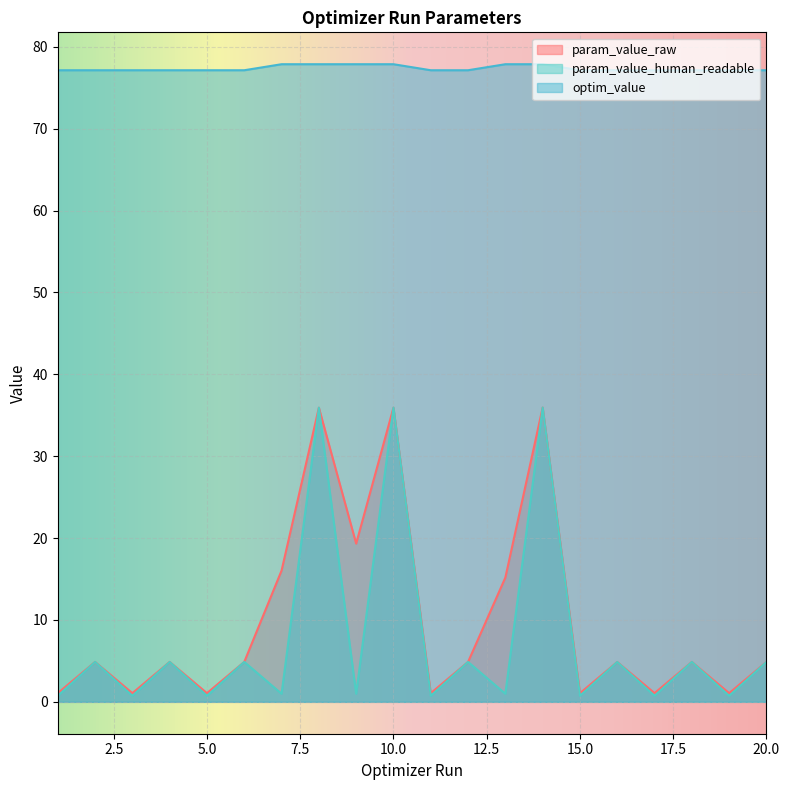

Is it true that optim_value equals 77.1 at 20.0?

True